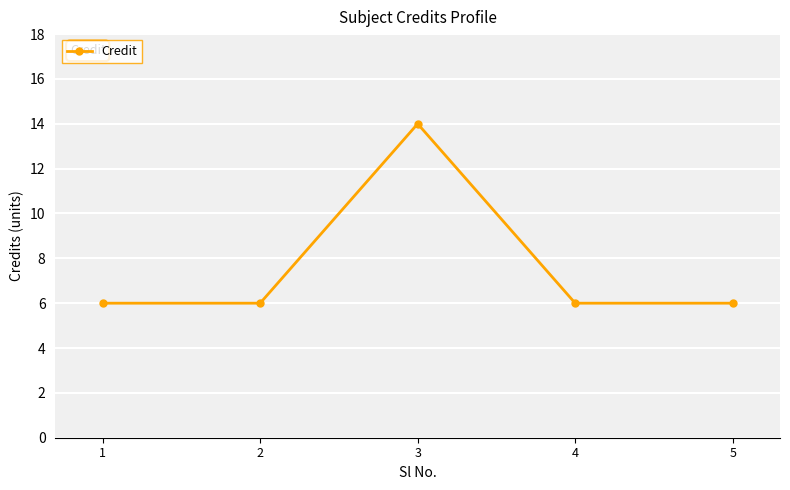

Does the chart display data point markers on the line(s)?

Yes